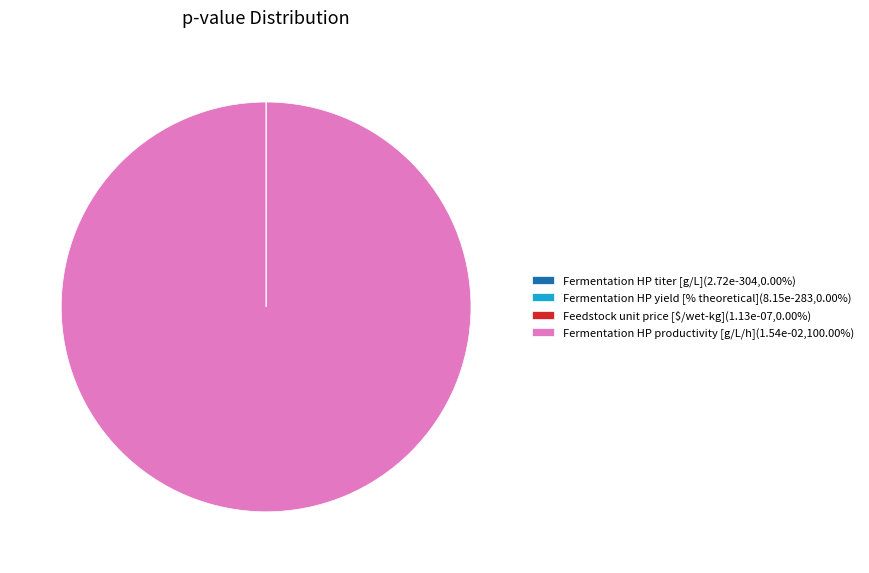

Is there any slice that represents more than half of the pie?

Yes